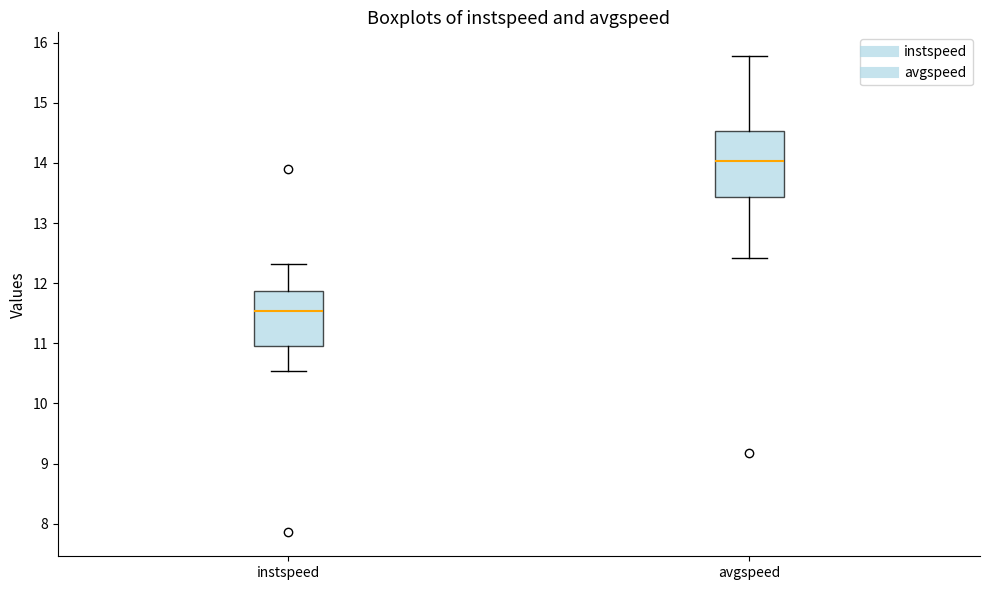

Which box is the tallest, from its lower edge to its upper edge?

avgspeed